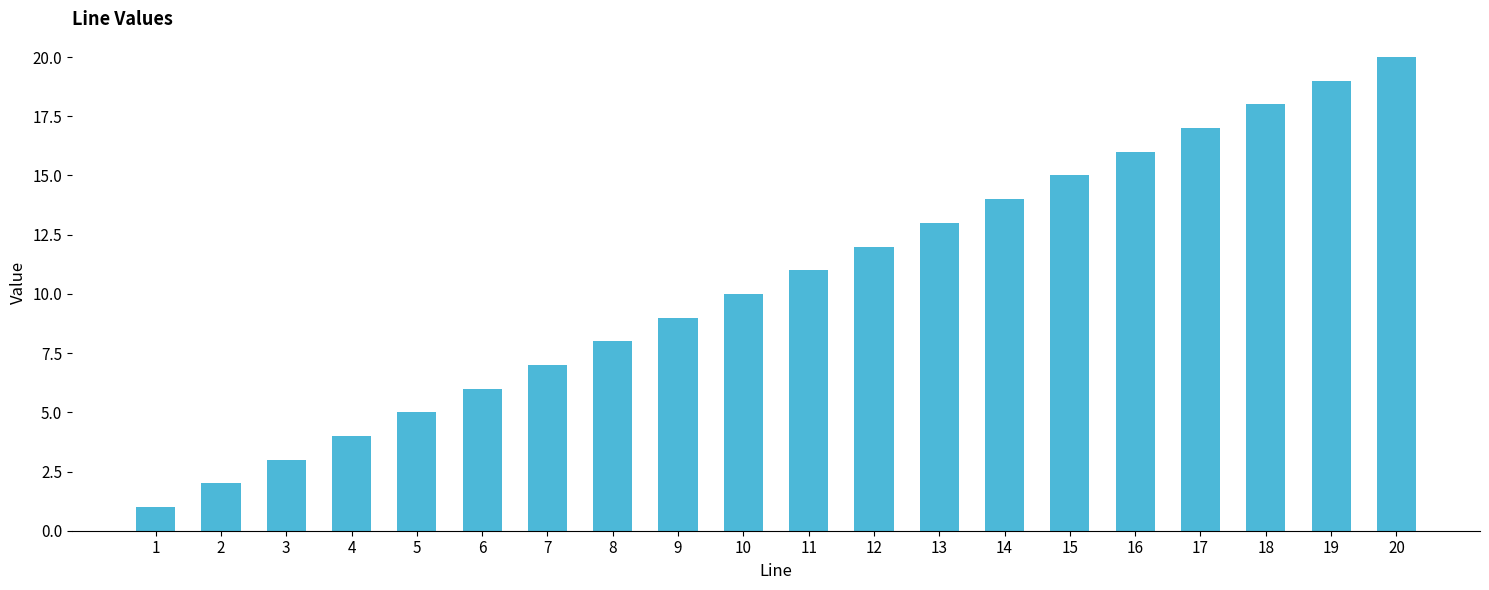

What is the difference between the maximum and minimum values?

19